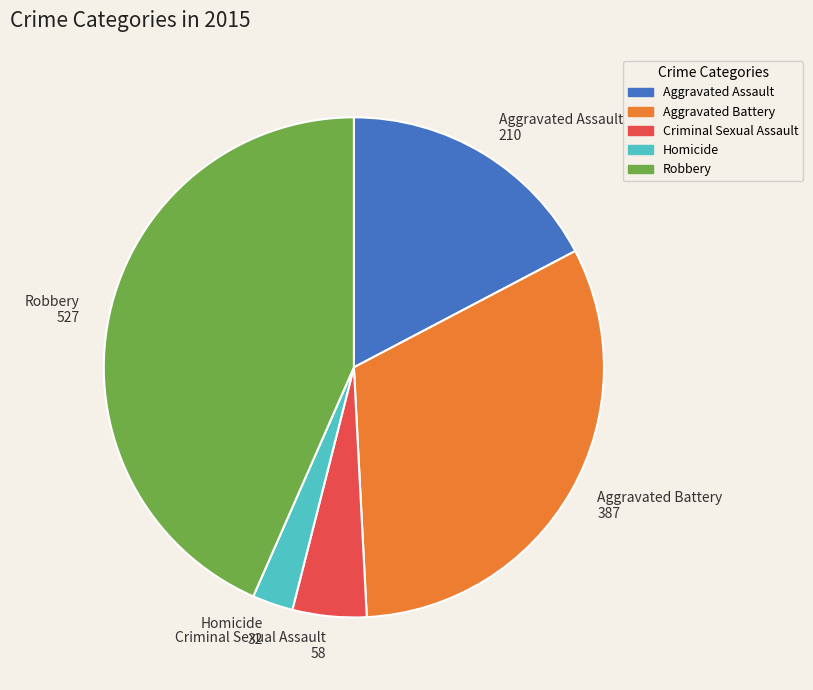

Does Aggravated Assault represent more than half of the total?

No